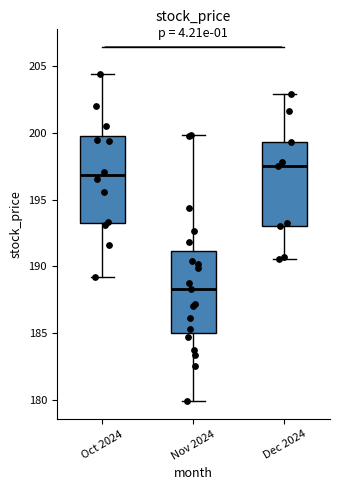

Which box has the lowest median line?

Nov 2024